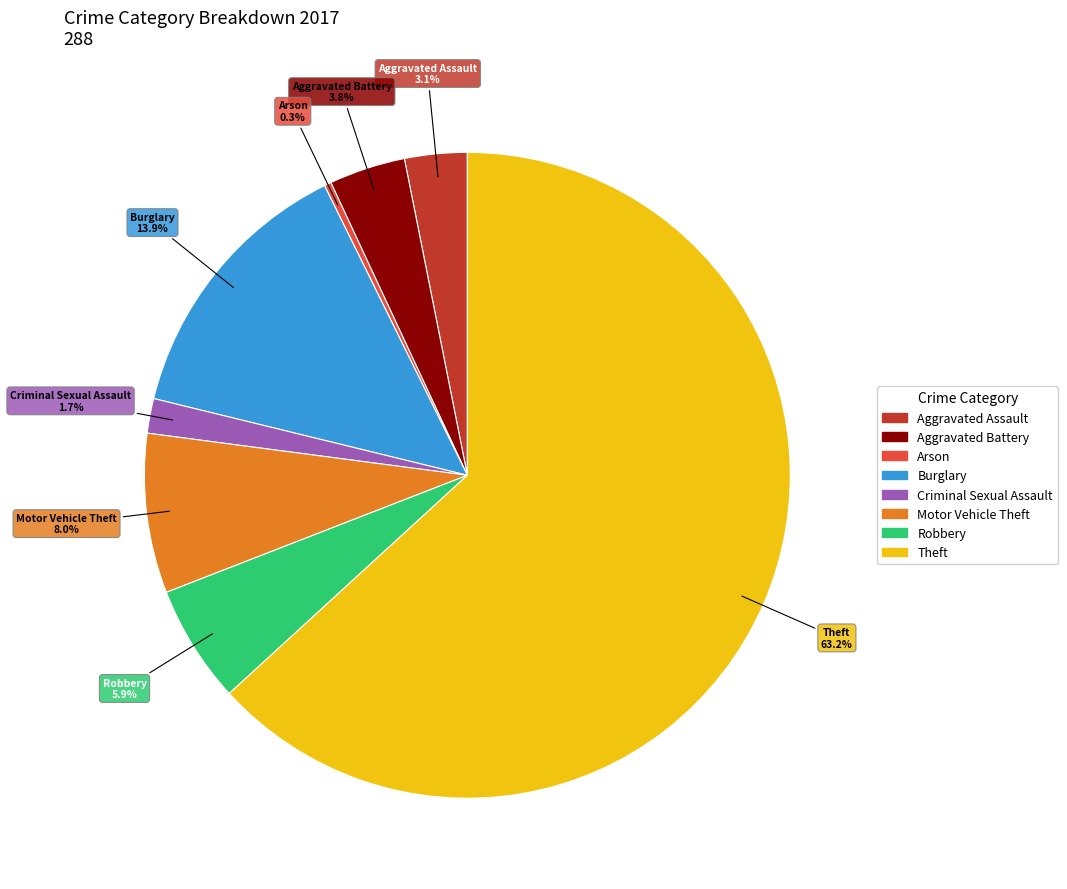

Count the number of slices in the pie.

8